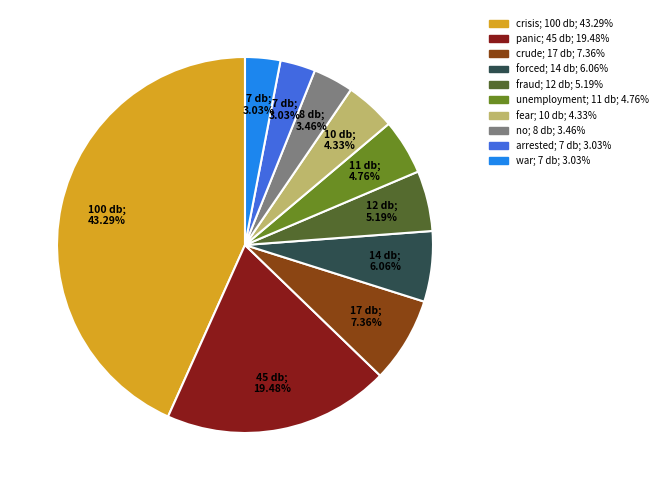

Is it true that war is 3% of the pie?

True